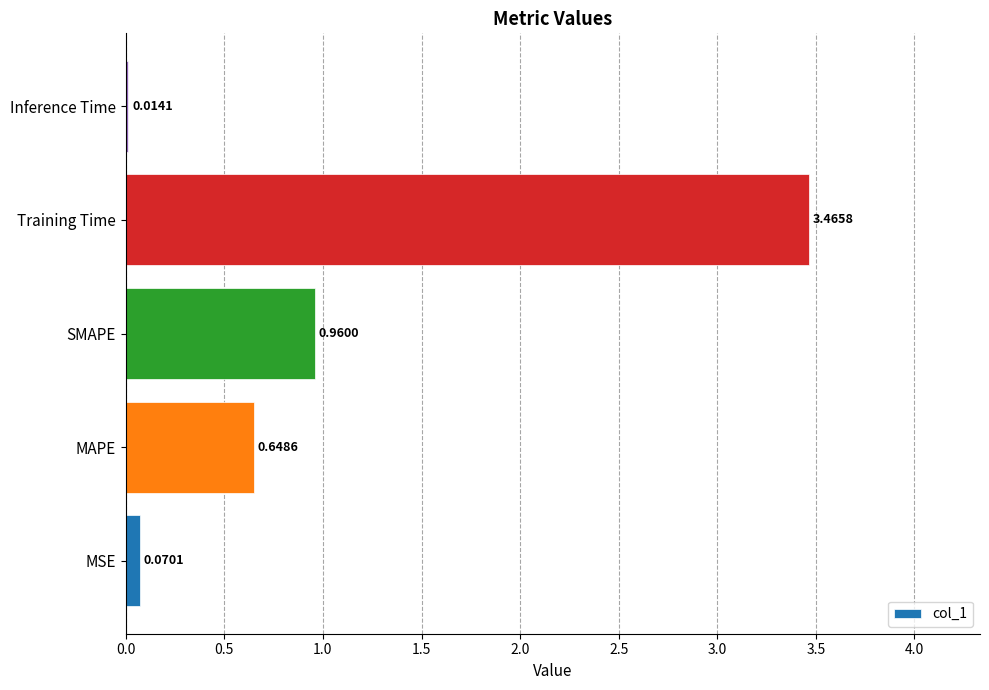

What is the difference between the second highest and second lowest values?

0.9